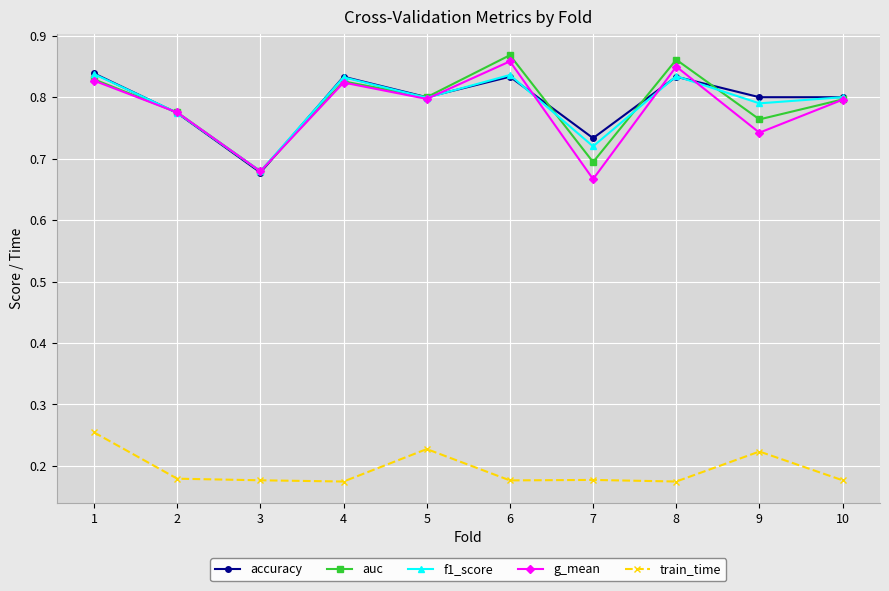

Between 6 and 9, which series saw the biggest shift?

g_mean